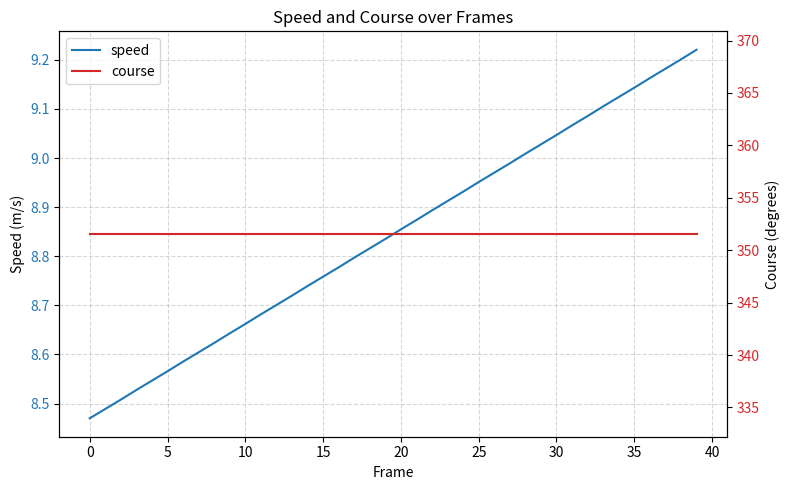

True or false: course and speed cross at least once.

False